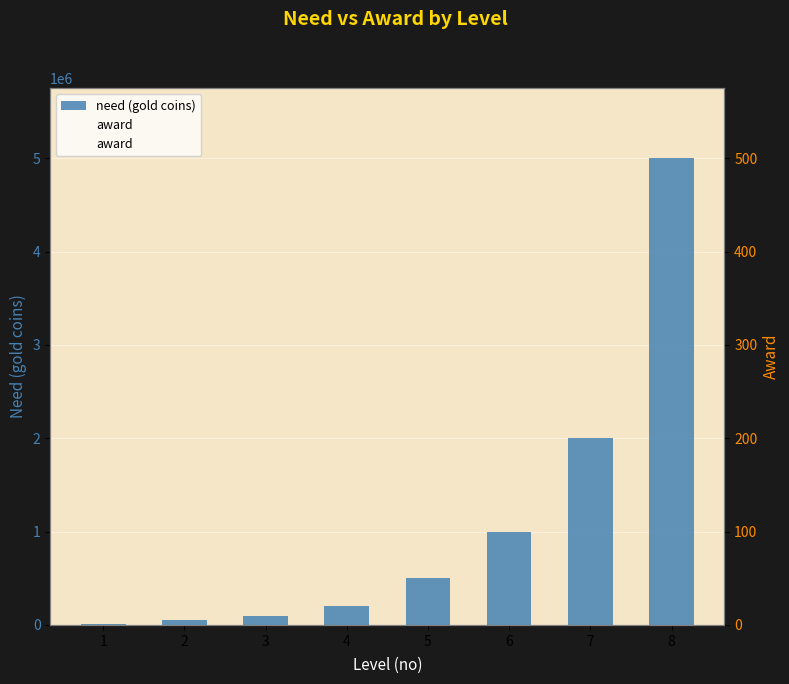

At 5, list the series in order from largest to smallest.

need (gold coins), award